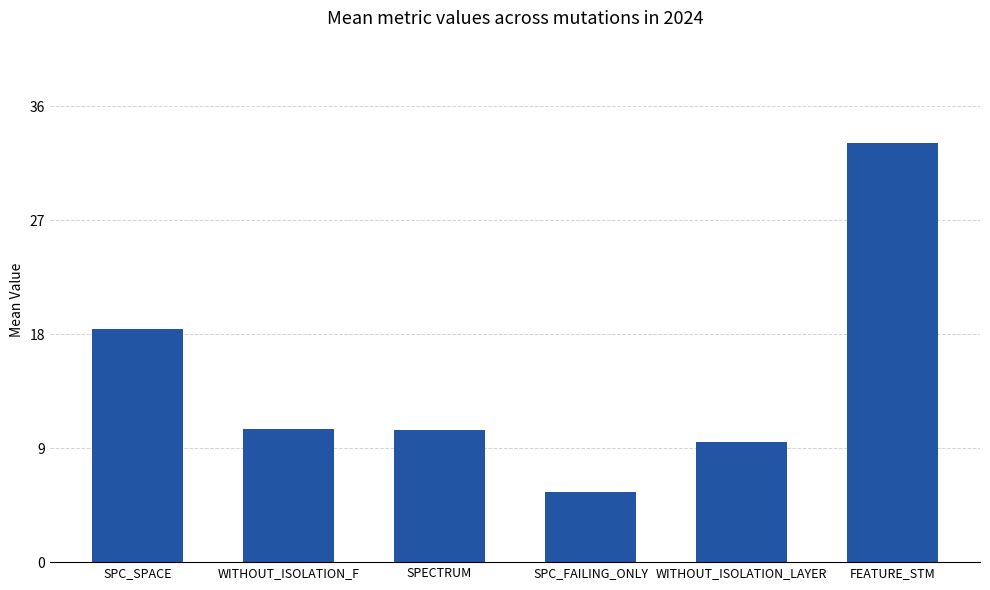

Where does the data first go above 10?

SPC_SPACE